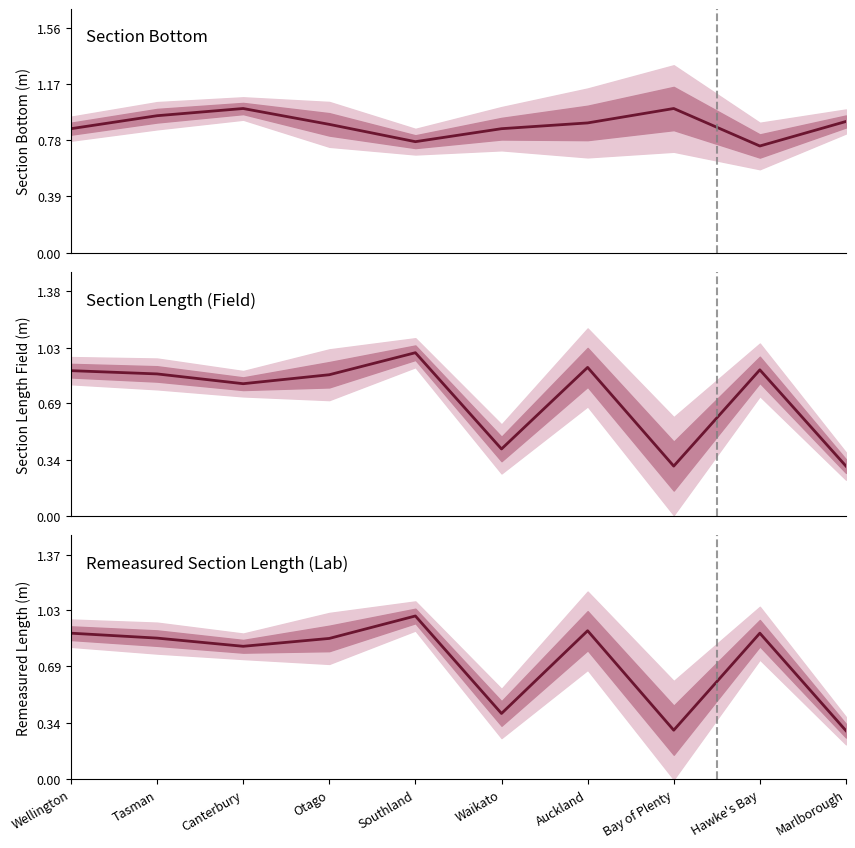

Rank the series at Bay of Plenty from highest to lowest value.

Section Bottom, Section Length (Field), Remeasured Section Length (Lab)